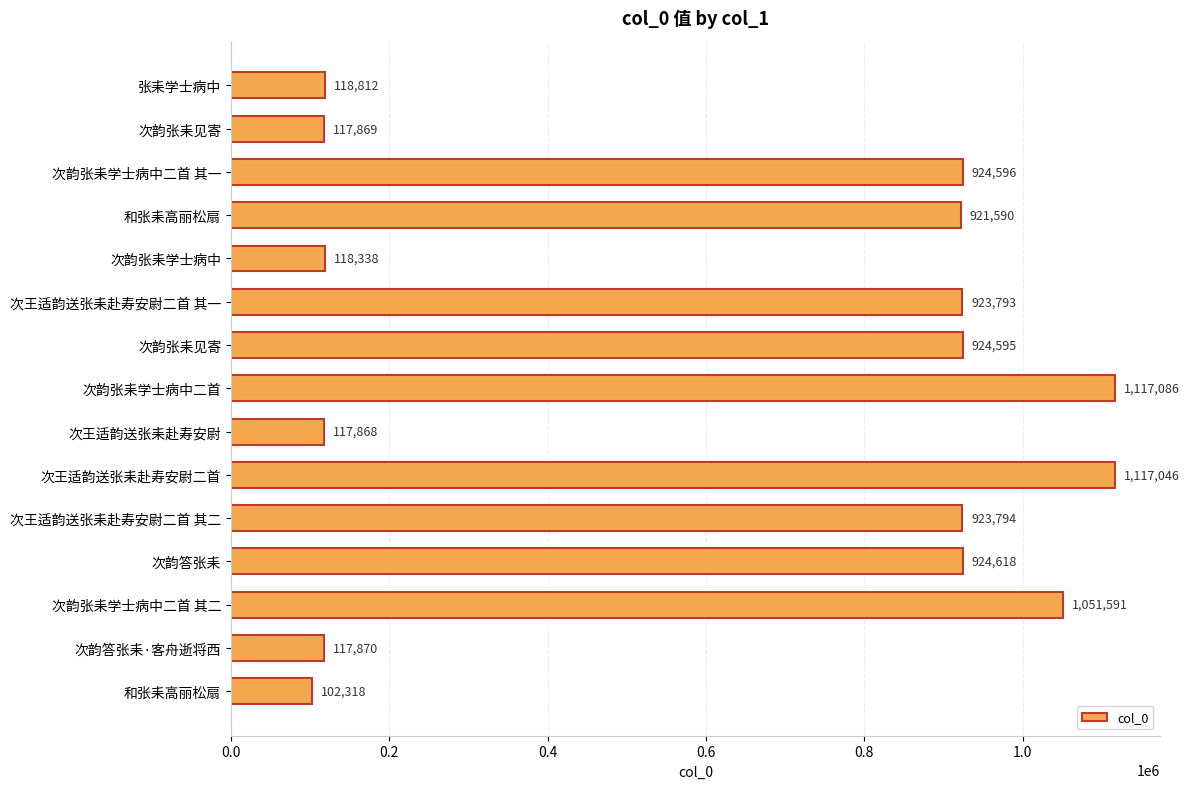

How many bars are there in total?

15